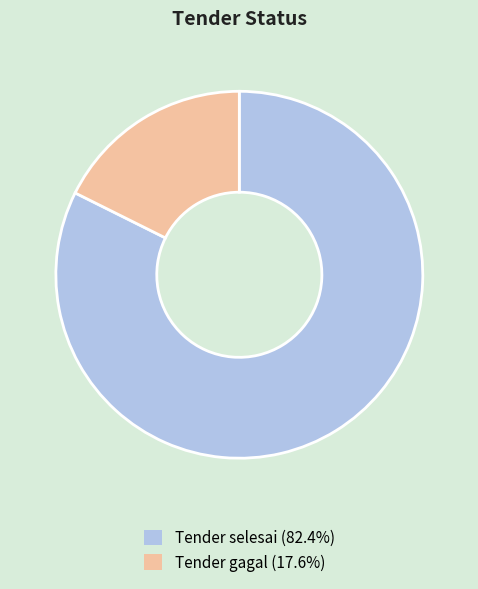

Do Tender gagal (17.6%) and Tender selesai (82.4%) together represent more than half of the pie?

Yes